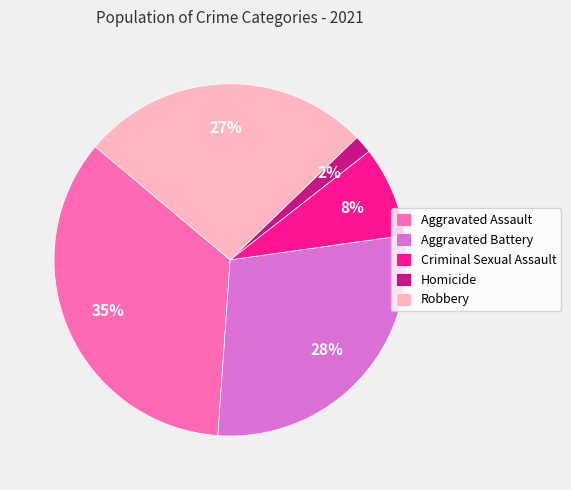

To the nearest percent, what is the average slice percentage?

20%